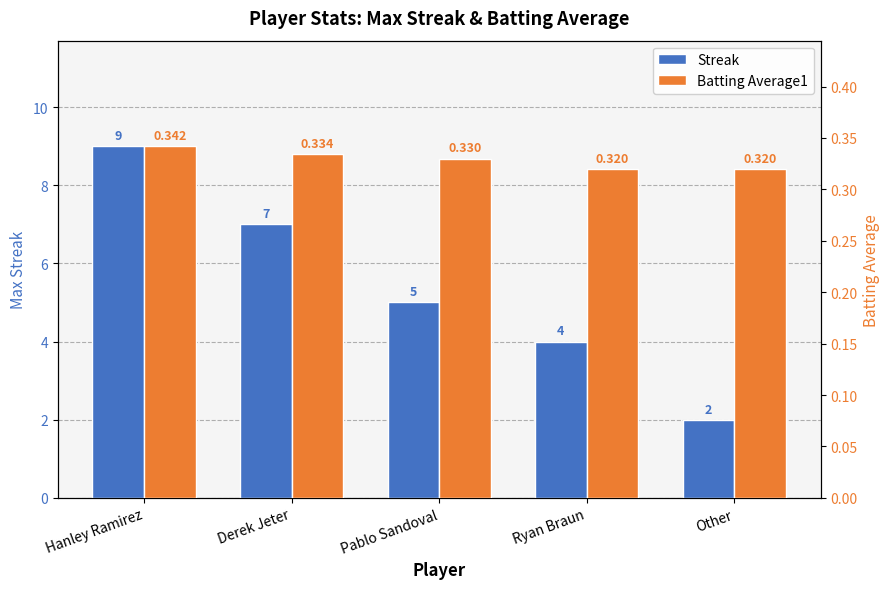

Is it true that Batting Average1 equals 0.5 at Other?

False